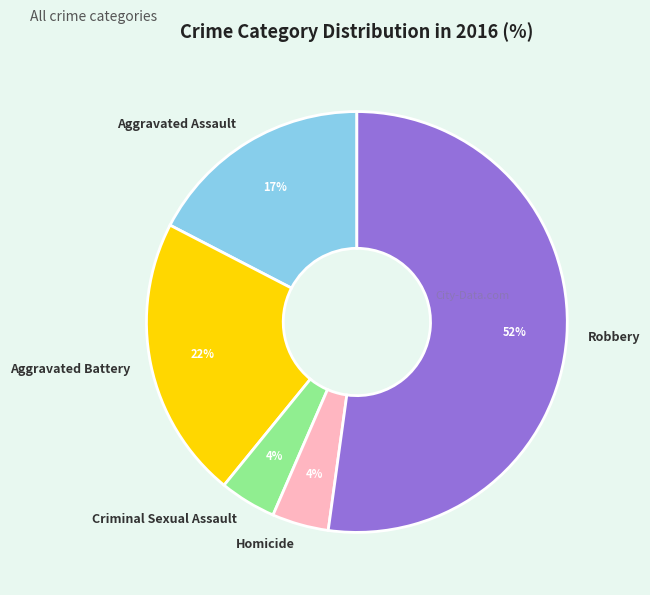

What percentage is the Aggravated Battery slice, to the nearest percent?

22%